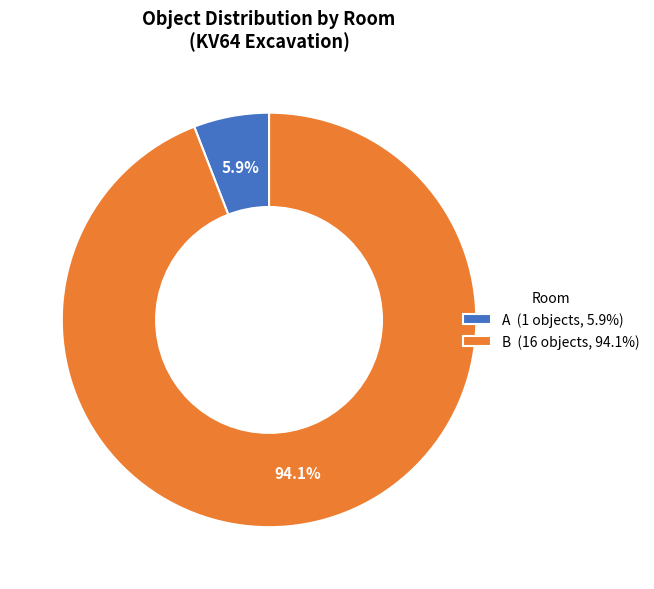

What percentage is the B slice, to the nearest percent?

94%